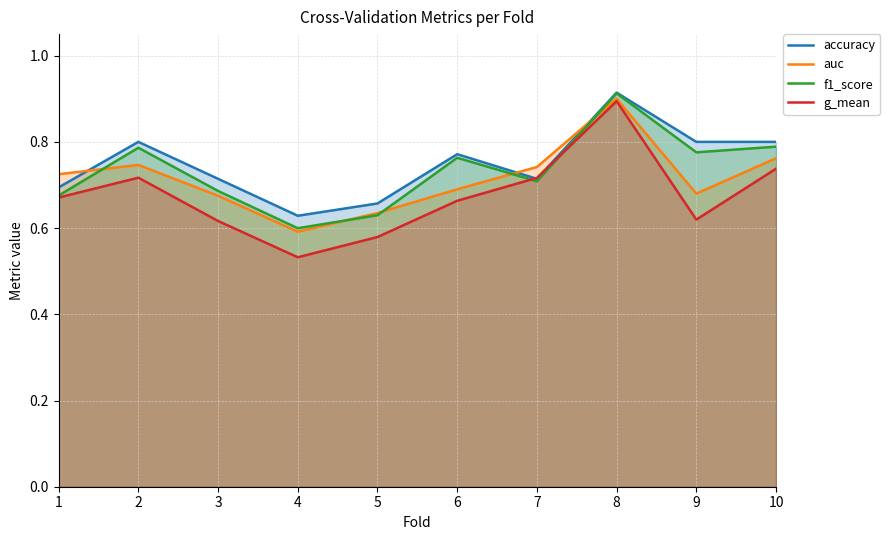

What is the difference between the auc values at 10 and 5?

0.1